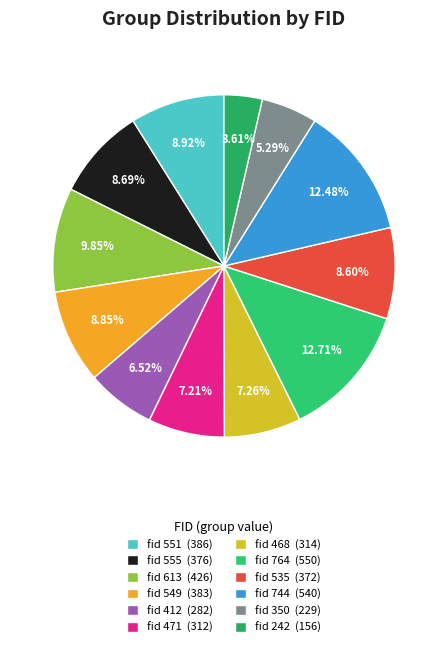

How many slices are in this pie chart?

12